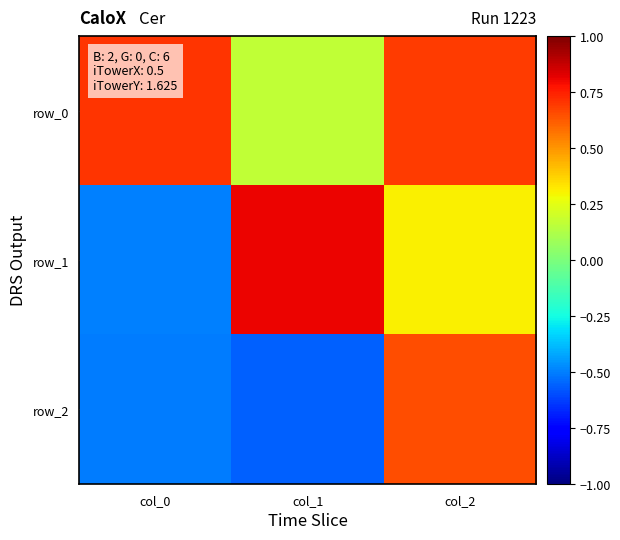

Which category has the highest value in the row_2 series?

col_2